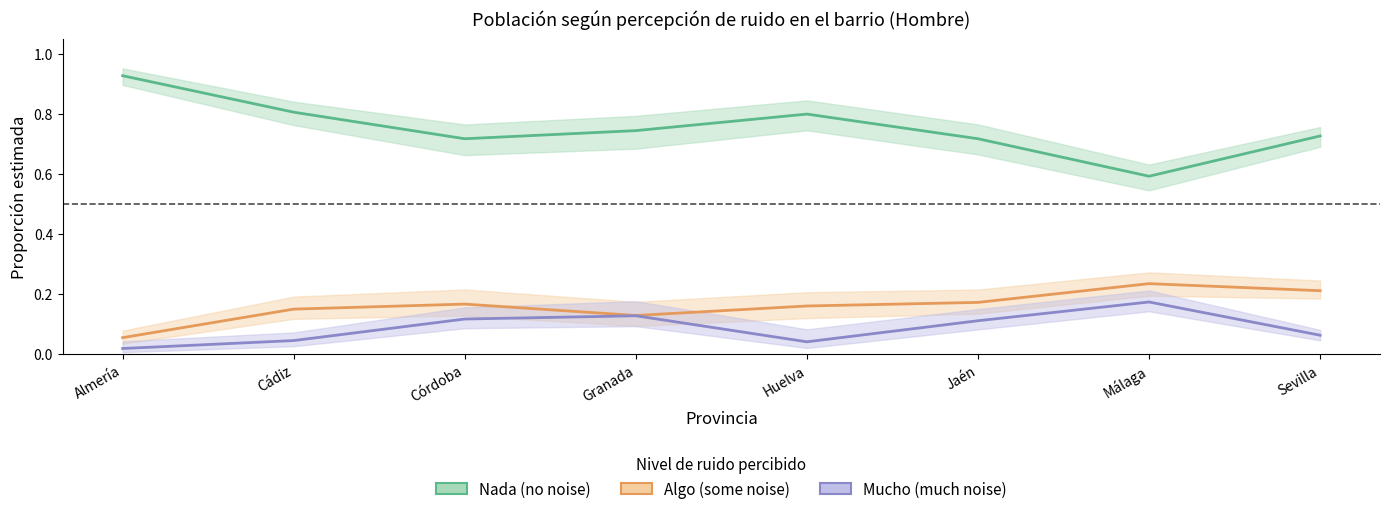

What are all the series names shown in the legend?

Nada (no noise), Algo (some noise), Mucho (much noise)